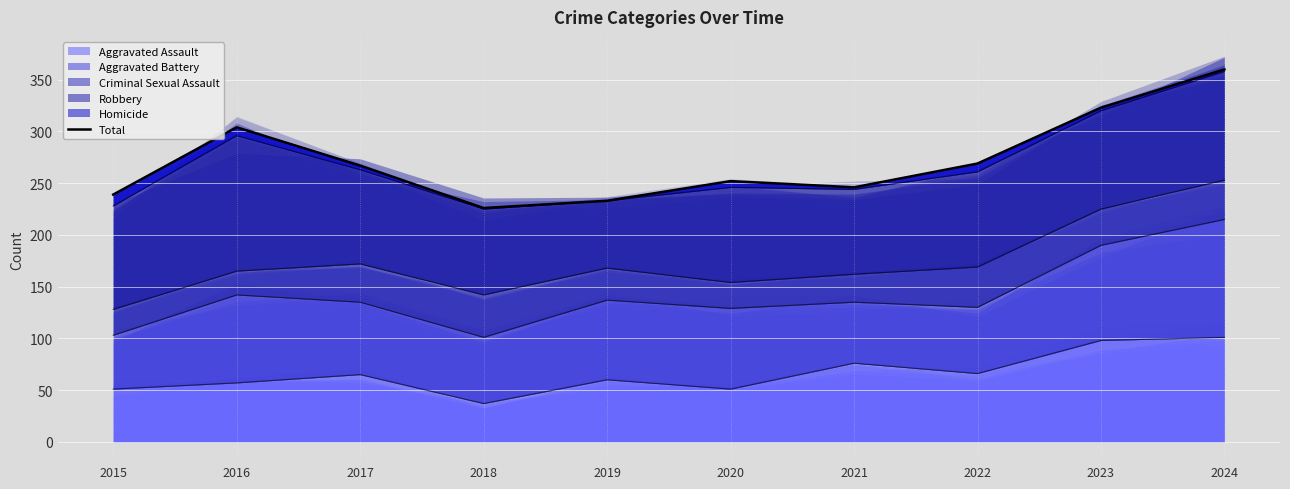

Where does the data first go above 267?

2016